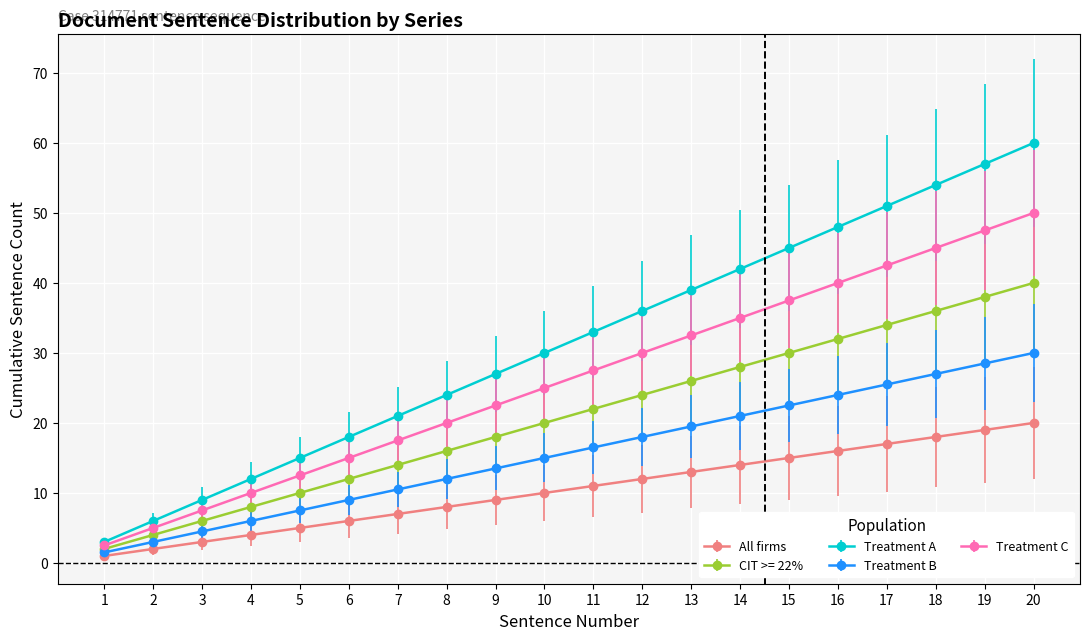

What is the value of the Treatment C point at the 18th from the left?

45.0